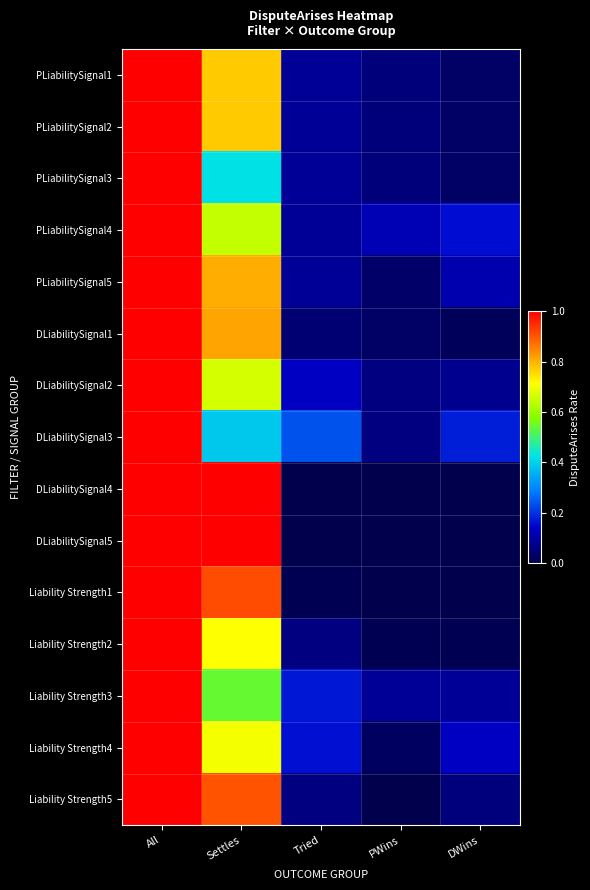

How many series are shown in this chart?

15